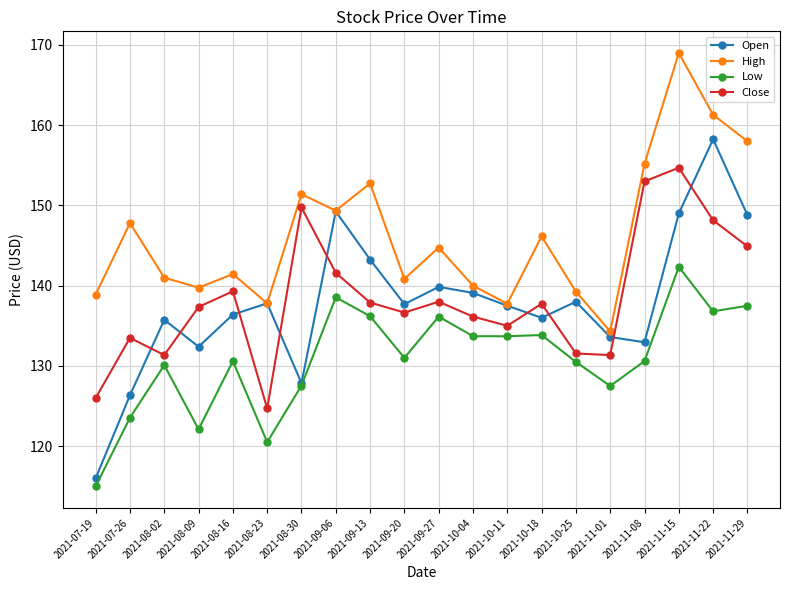

True or false: High and Close cross at least once.

False